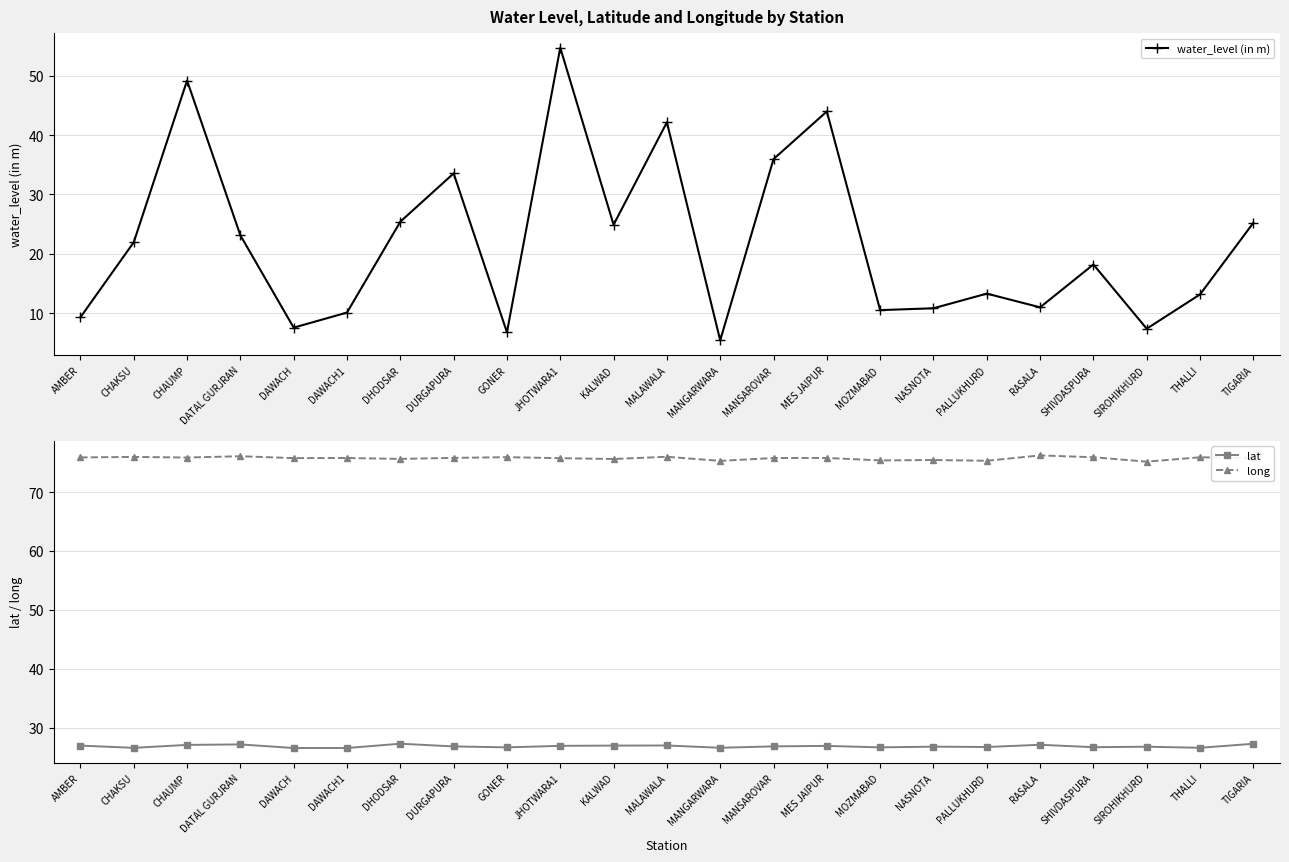

Between GONER and TIGARIA, which series saw the biggest shift?

water_level (in m)